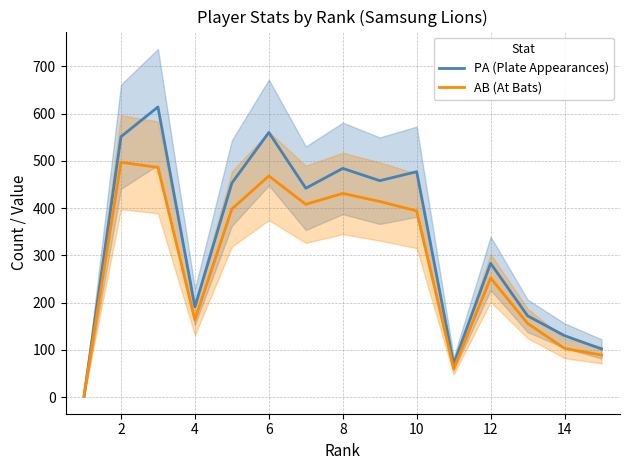

What is the value of the AB (At Bats) point at the 9th from the left?

414